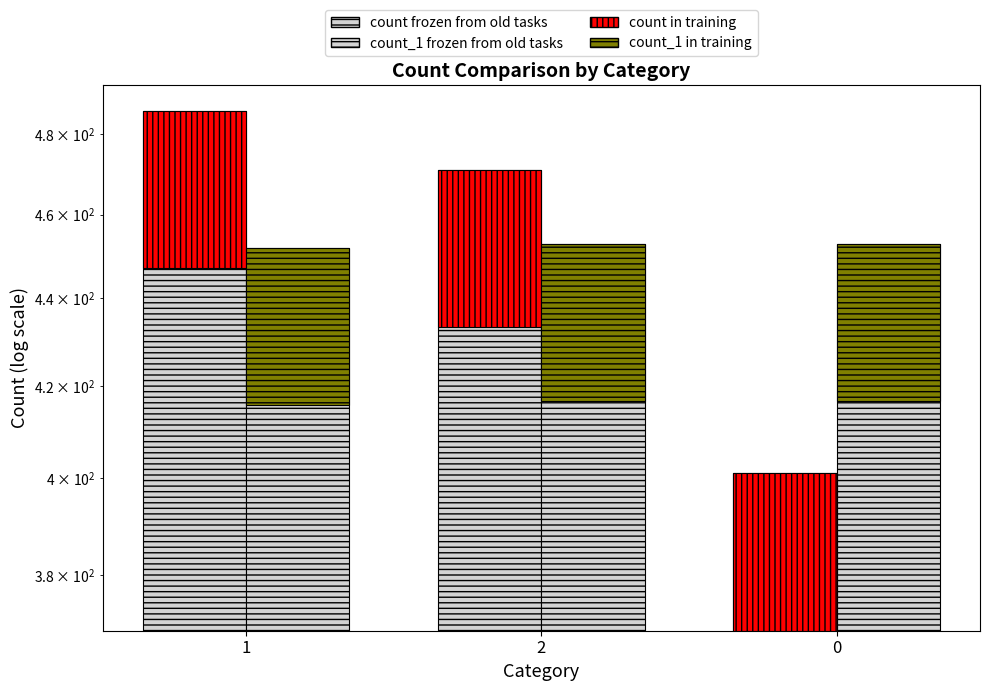

What is the sum of the count_1 in training values at 2 and 1?

72.4